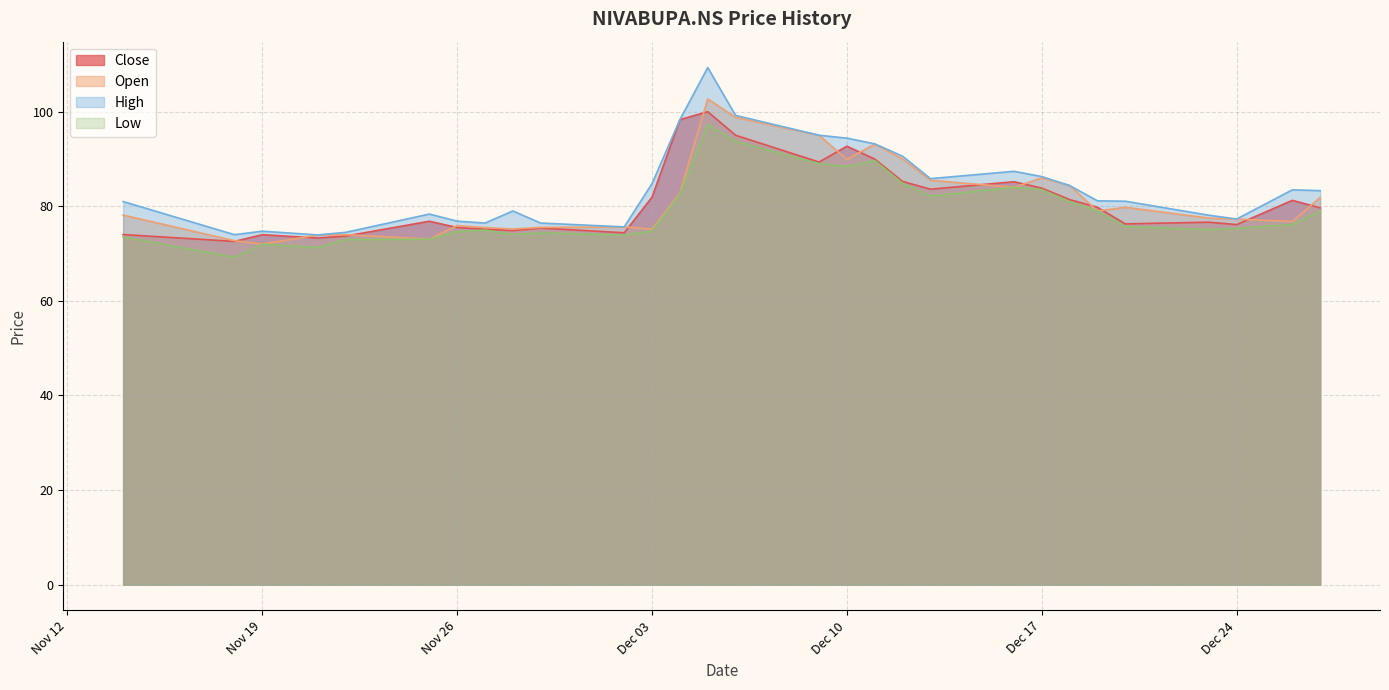

Reading left to right, transcribe all the data shown in this chart.

Close: 74.0	72.6	74.0	73.3	73.7	76.8	75.5	75.2	74.9	75.4	74.4	81.9	98.3	100.0	95.0	89.3	92.7	90.0	85.2	83.6	85.2	83.8	81.4	79.8	76.3	76.6	76.1	81.2	79.7
Open: 78.1	72.7	72.0	73.9	74.0	73.1	75.9	75.5	75.2	75.5	75.6	75.2	82.8	102.7	98.8	95.0	89.9	93.2	90.0	85.5	84.0	86.0	84.4	79.0	79.8	77.5	77.3	76.8	81.8
High: 81.0	74.0	74.7	73.9	74.5	78.3	76.8	76.4	79.0	76.4	75.6	84.8	98.3	109.3	99.2	95.0	94.4	93.2	90.6	85.8	87.4	86.3	84.4	81.2	81.1	78.1	77.3	83.5	83.3
Low: 73.5	69.2	72.0	71.2	72.9	73.1	74.7	75.0	74.0	74.4	73.9	74.8	82.6	97.3	93.7	89.0	88.4	89.7	84.9	82.1	84.0	83.5	81.0	79.0	75.7	75.1	75.3	76.1	79.0